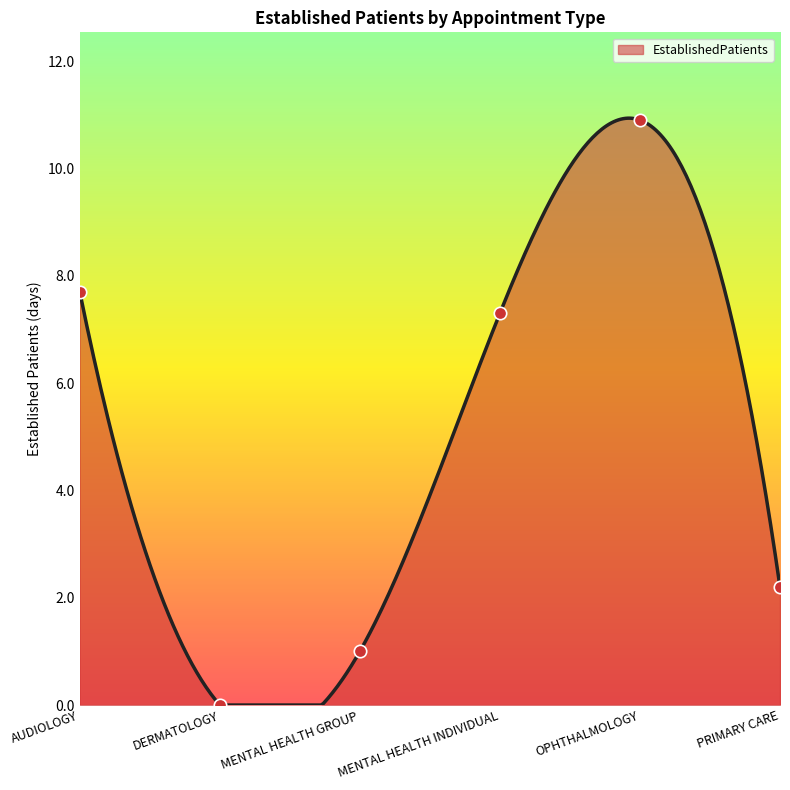

Between DERMATOLOGY and OPHTHALMOLOGY, which is larger?

OPHTHALMOLOGY